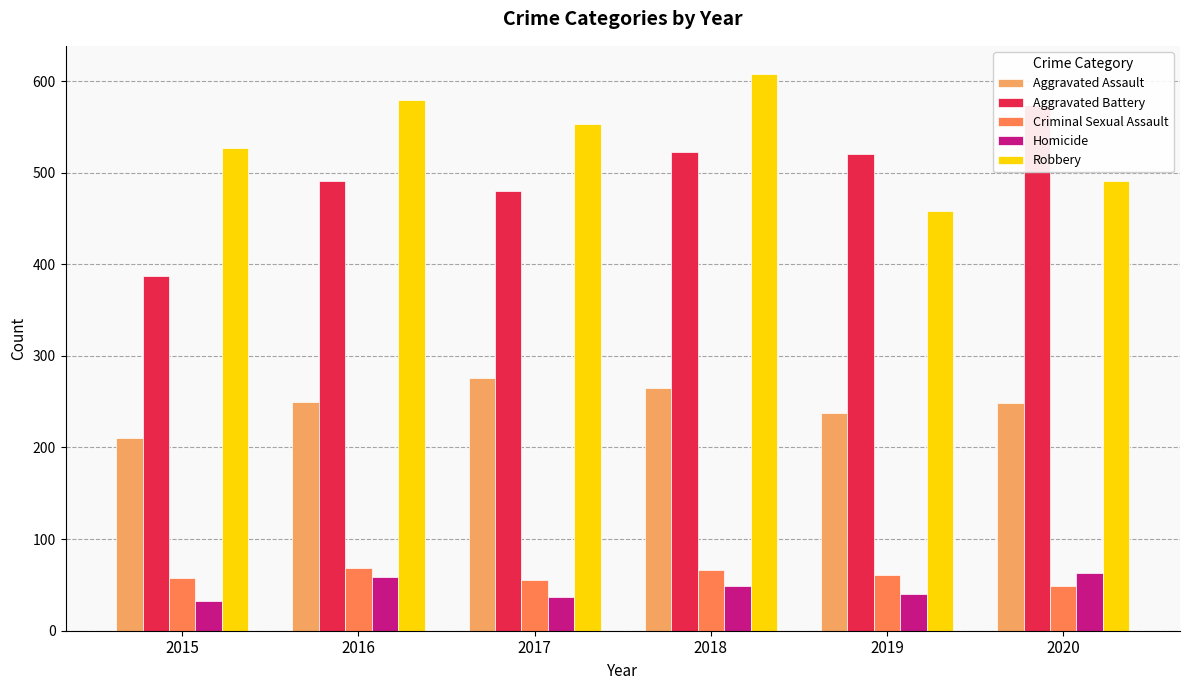

How many data points in Aggravated Assault are less than 250?

3